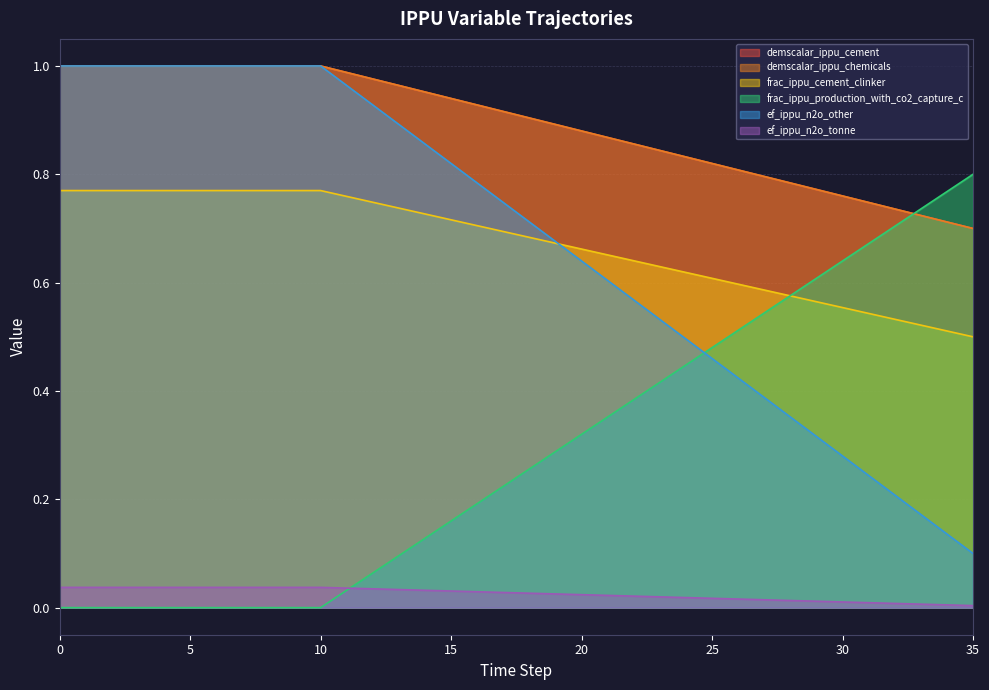

Is it true that ef_ippu_n2o_other equals 0.7 at 17?

True